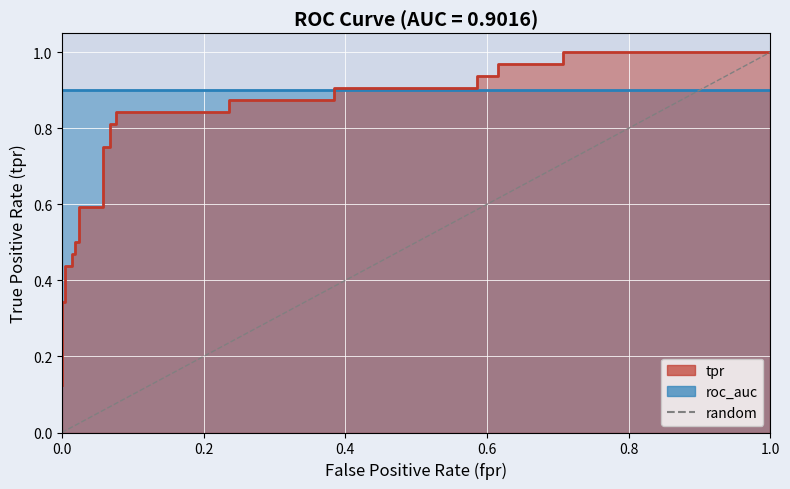

Does the chart display data point markers on the line(s)?

No